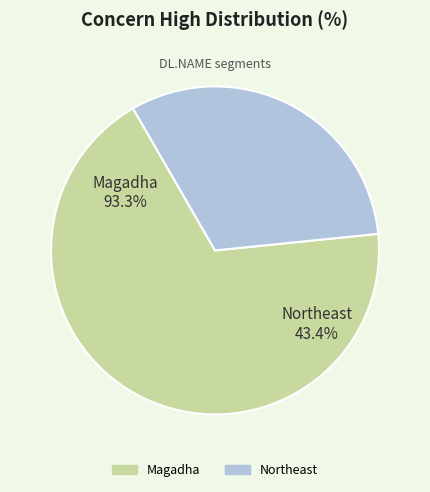

Do Northeast and Magadha together represent more than half of the pie?

Yes